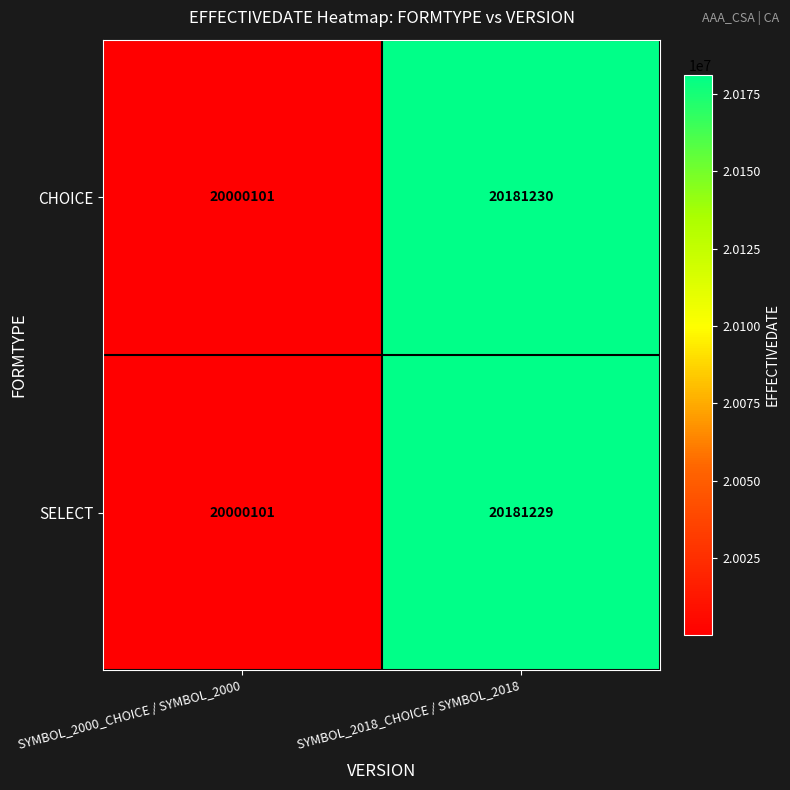

What is the smallest value displayed?

20000101